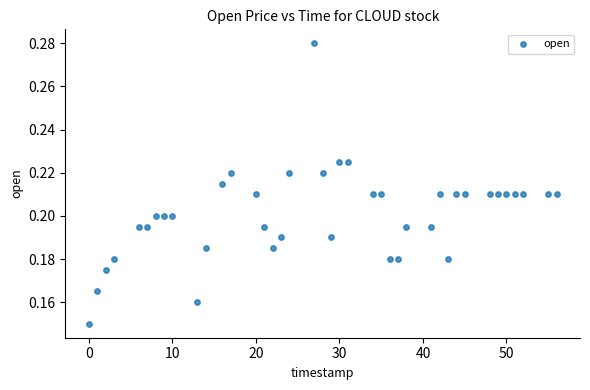

What is the range of X values (max minus min)?

56.0